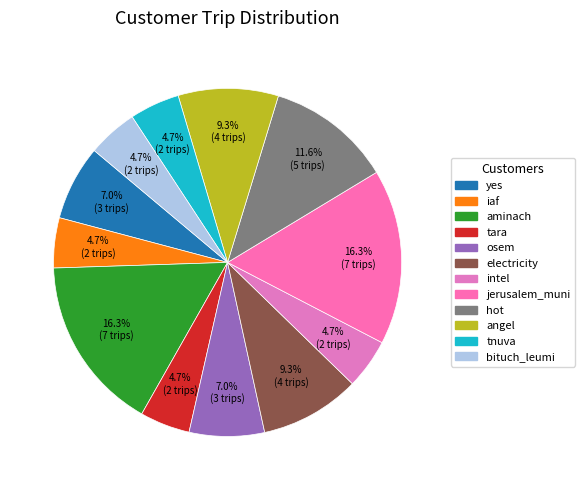

Combined, what portion of the pie is hot and angel?

20.9%